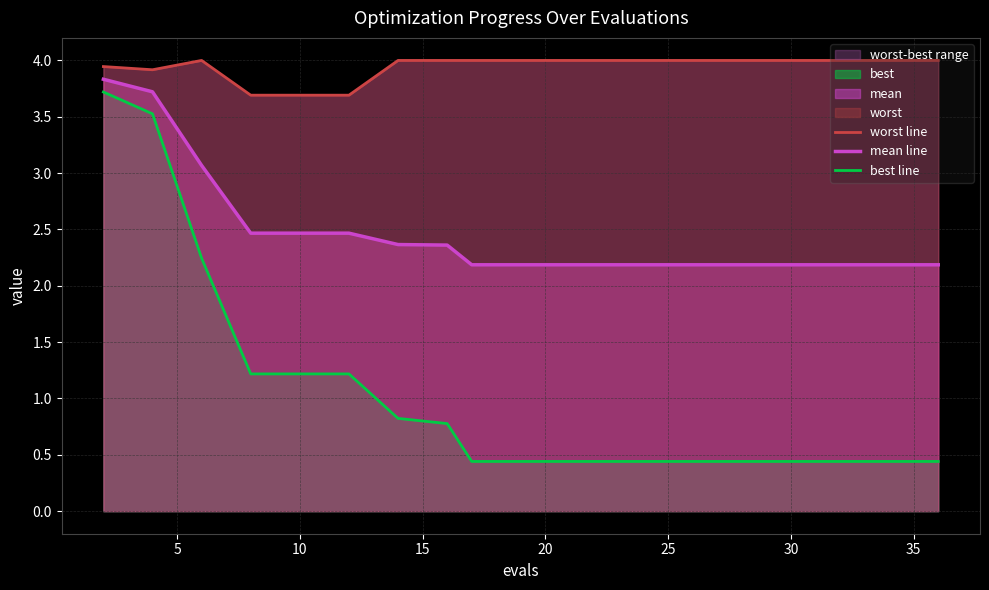

What is the lowest value of the mean line series?

2.2